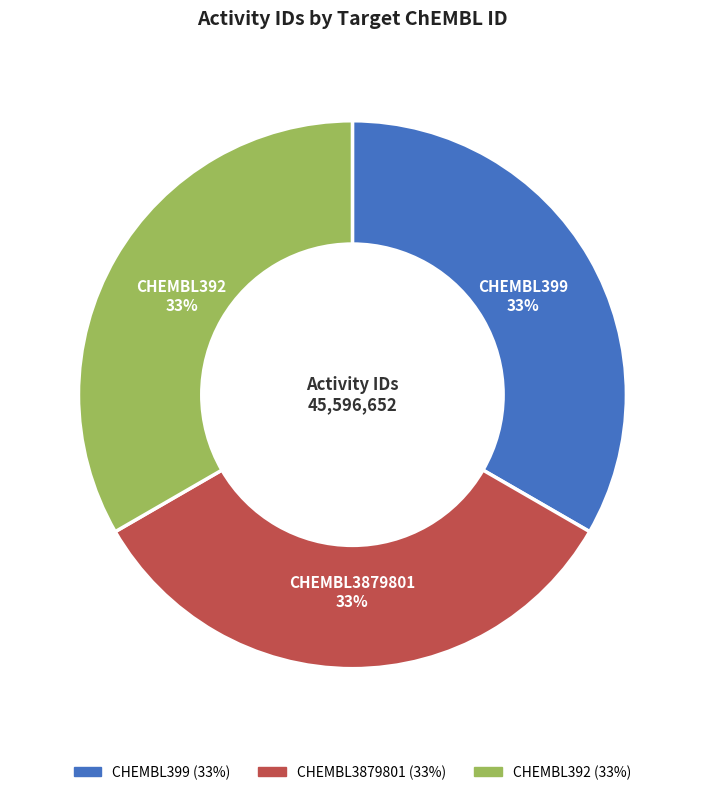

True or false: CHEMBL392 accounts for 21% of the total.

False